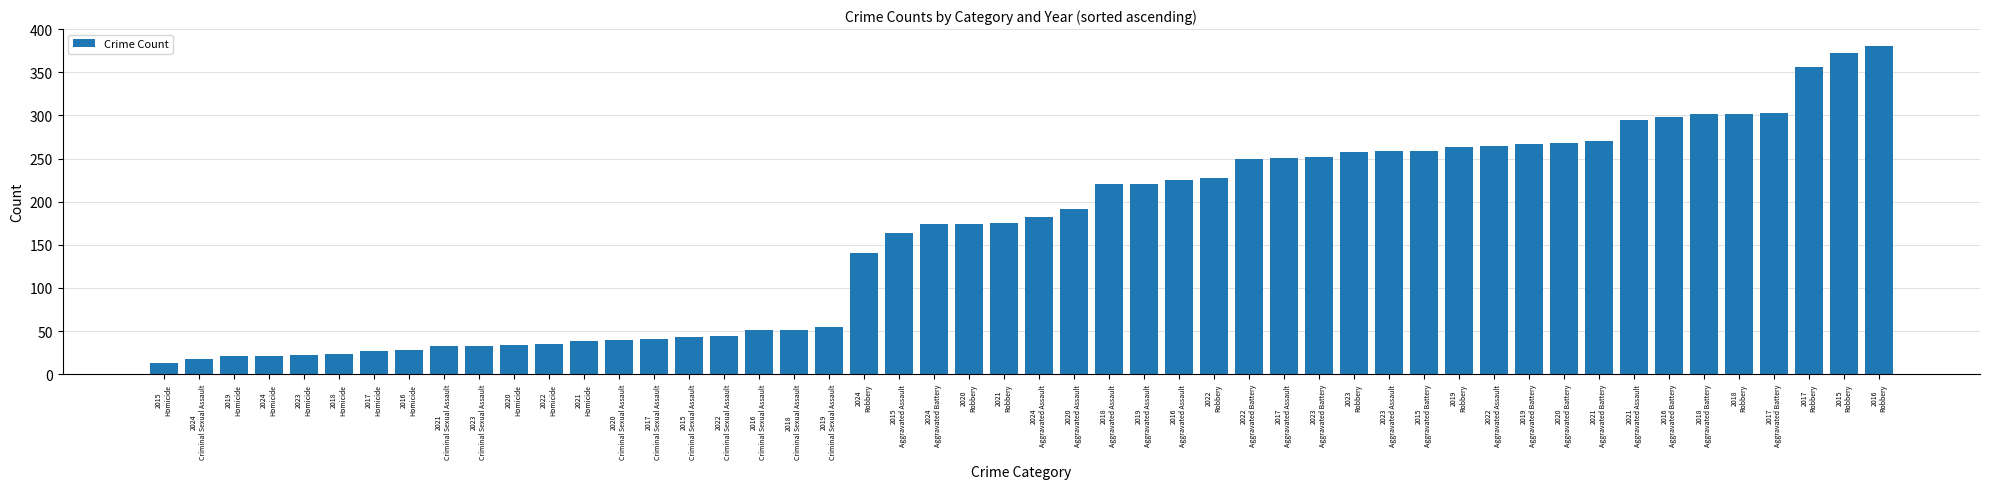

What is the average value?

165